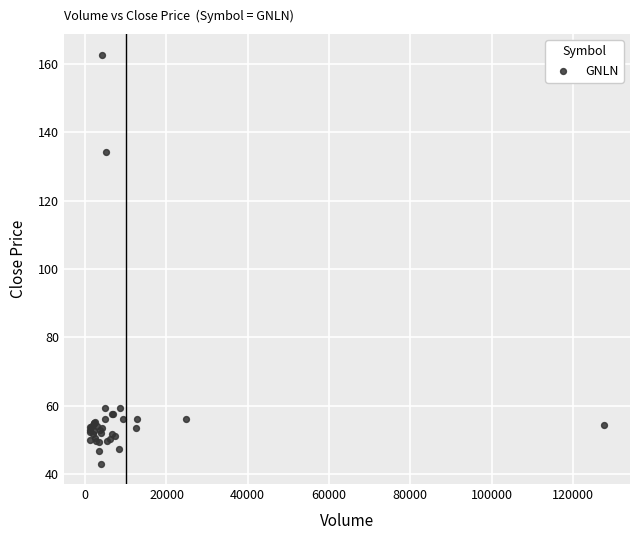

What Y value in the scatter plot is closest to 102?

134.2